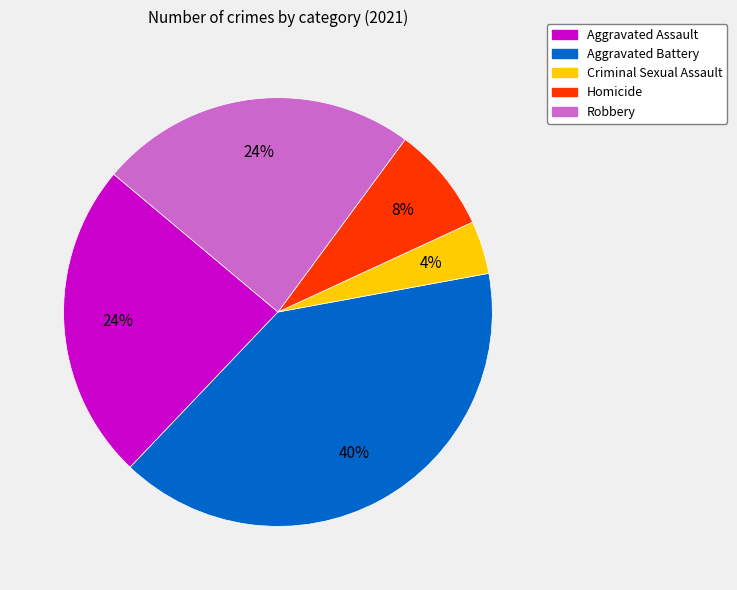

What percentage is the Aggravated Battery slice, to the nearest percent?

40%